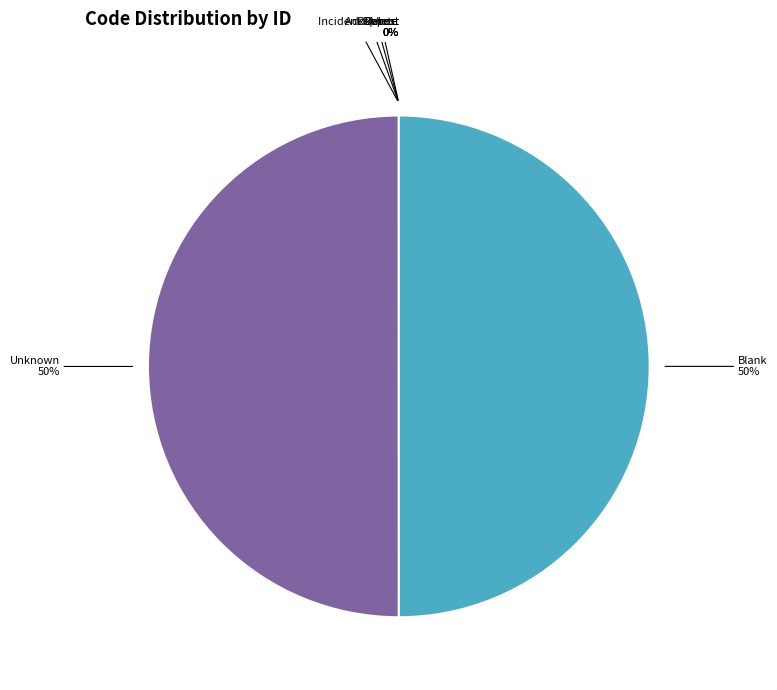

To the nearest percent, what is the difference between the largest and smallest slice percentages?

50%